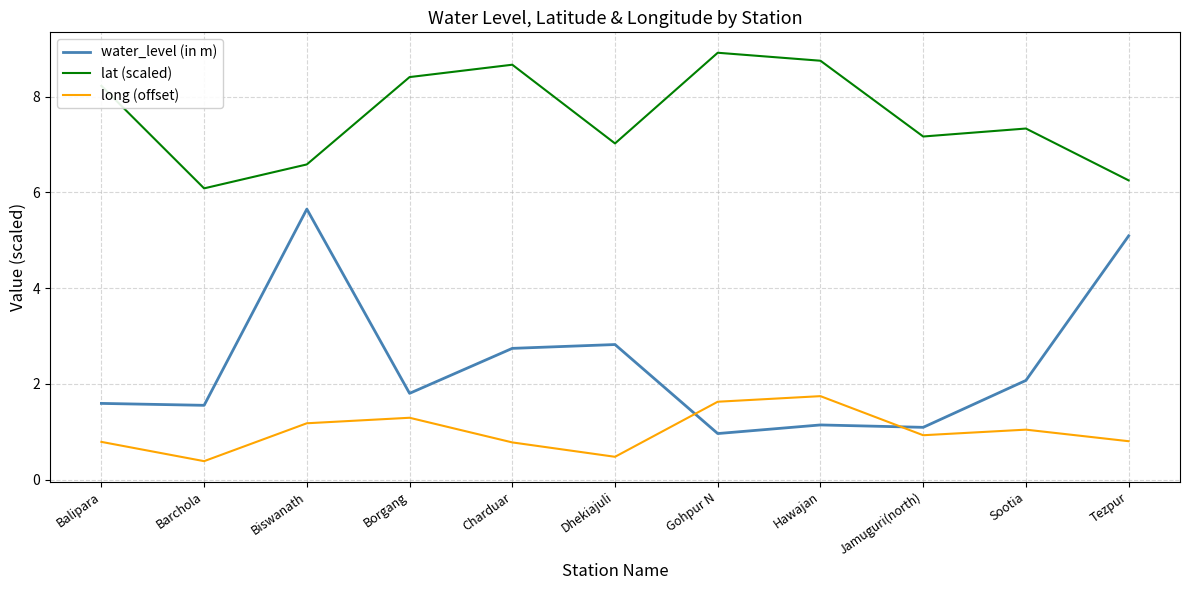

What is the maximum value shown in the chart?

8.9